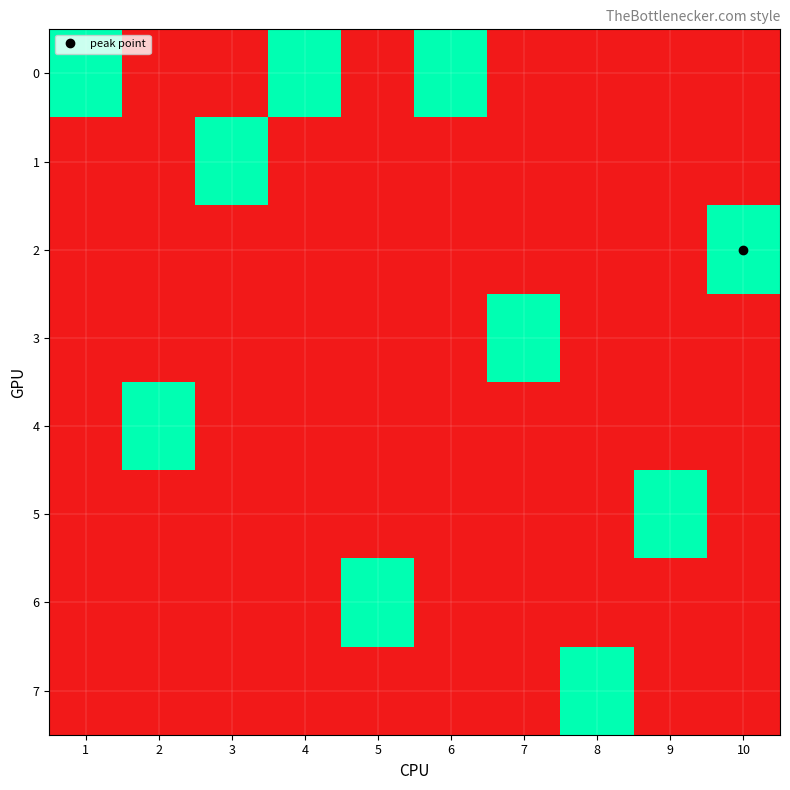

Rank the series at 7 from highest to lowest value.

3, 0, 1, 2, 4, 5, 6, 7